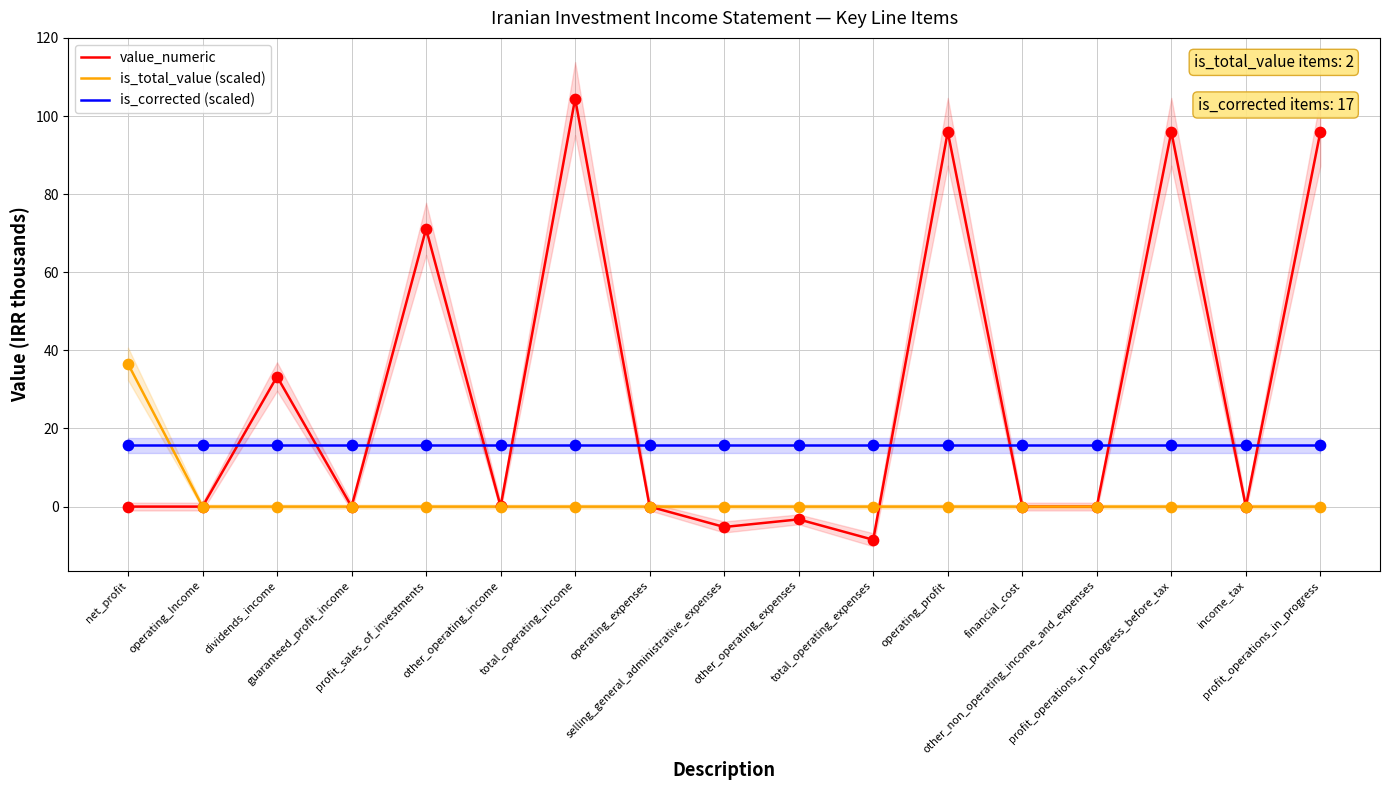

Which series contains the highest Y value?

value_numeric